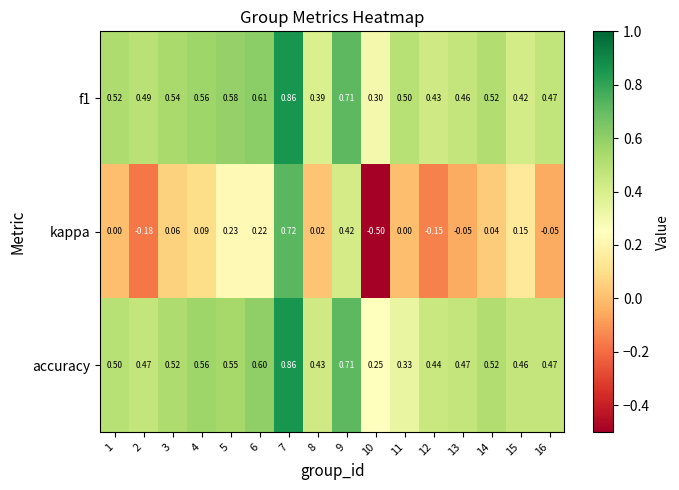

Is the value of f1 at 7 greater than the value of kappa at 9?

Yes